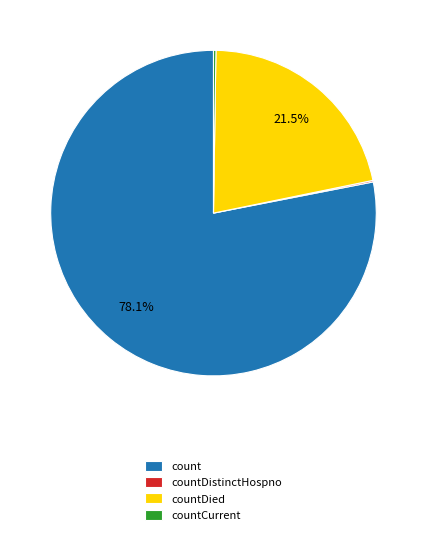

Is count the majority of the pie?

Yes